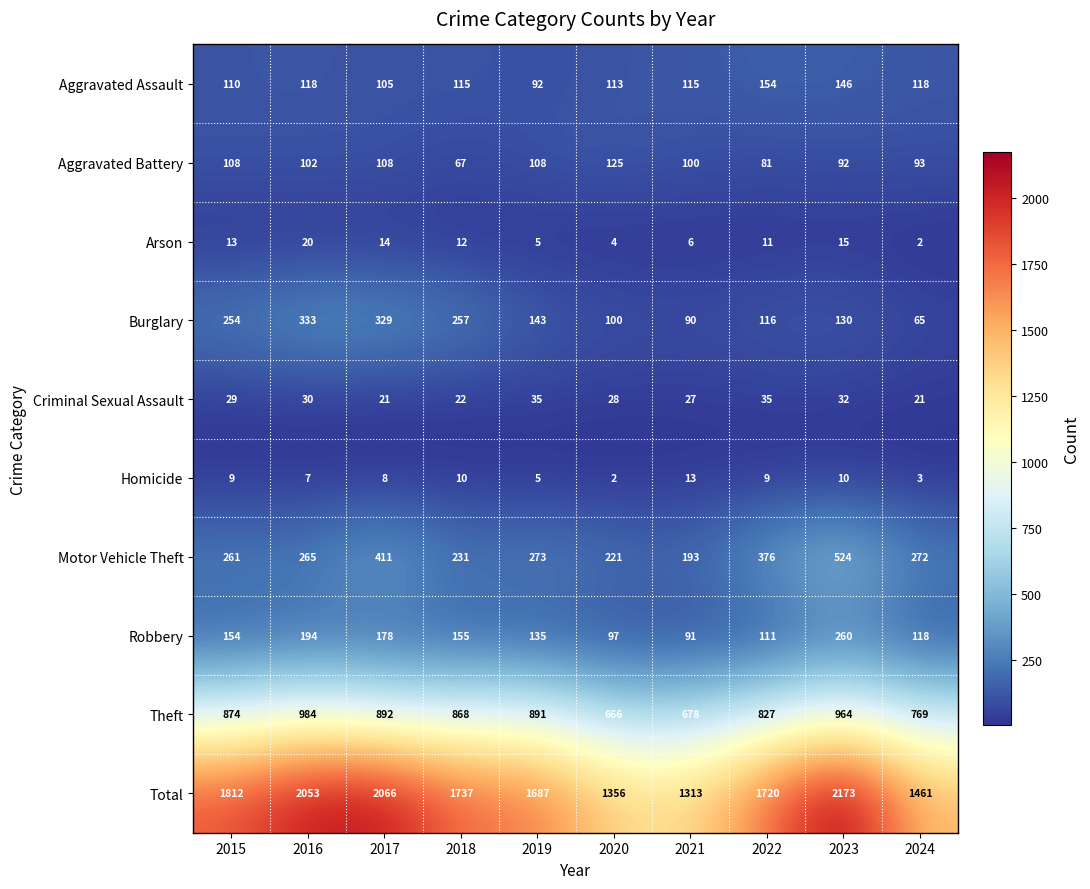

Is it true that Criminal Sexual Assault equals 35 at 2019?

True